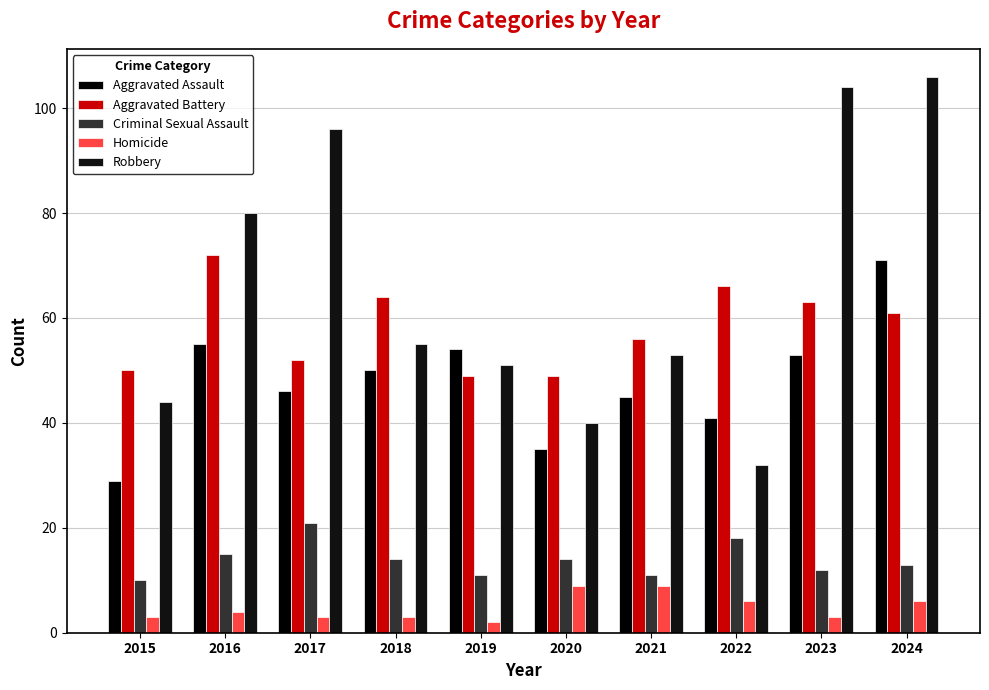

What is the sum of all Homicide values?

48